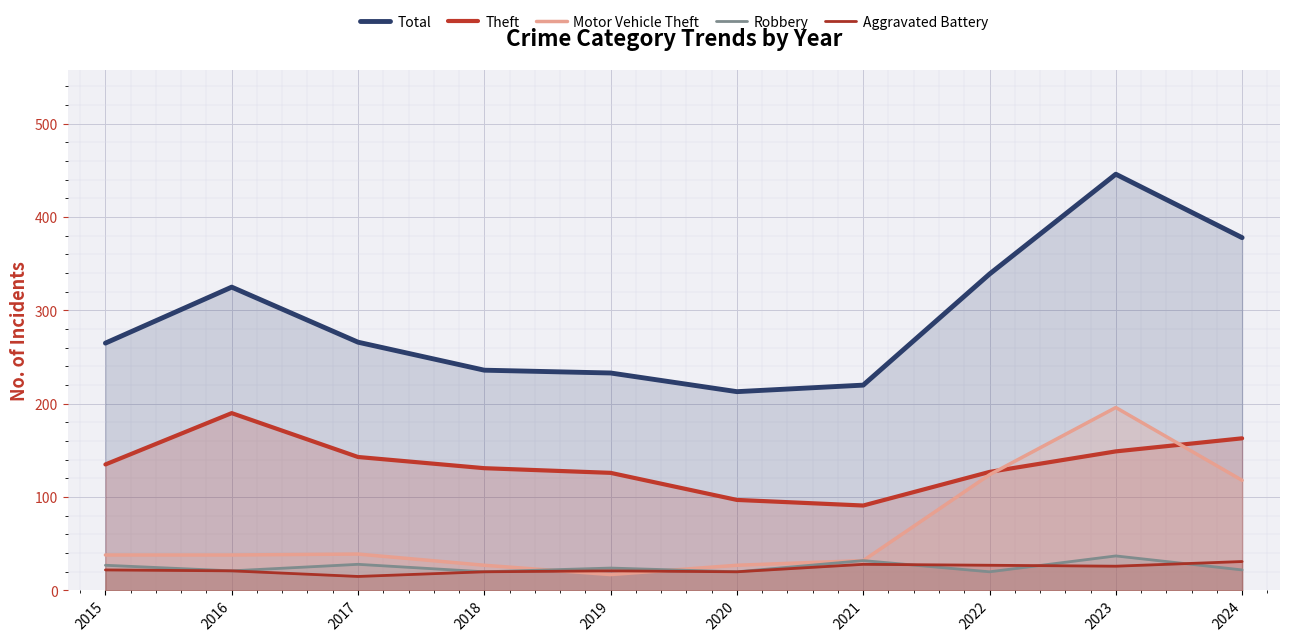

Reading right to left, transcribe all the data shown in this chart.

Total: 2024=378	2023=446	2022=339	2021=220	2020=213	2019=233	2018=236	2017=266	2016=325	2015=265
Theft: 2024=163	2023=149	2022=127	2021=91	2020=97	2019=126	2018=131	2017=143	2016=190	2015=135
Motor Vehicle Theft: 2024=118	2023=196	2022=124	2021=32	2020=27	2019=17	2018=27	2017=39	2016=38	2015=38
Robbery: 2024=22	2023=37	2022=20	2021=32	2020=20	2019=24	2018=20	2017=28	2016=21	2015=27
Aggravated Battery: 2024=31	2023=26	2022=27	2021=28	2020=20	2019=21	2018=20	2017=15	2016=21	2015=22